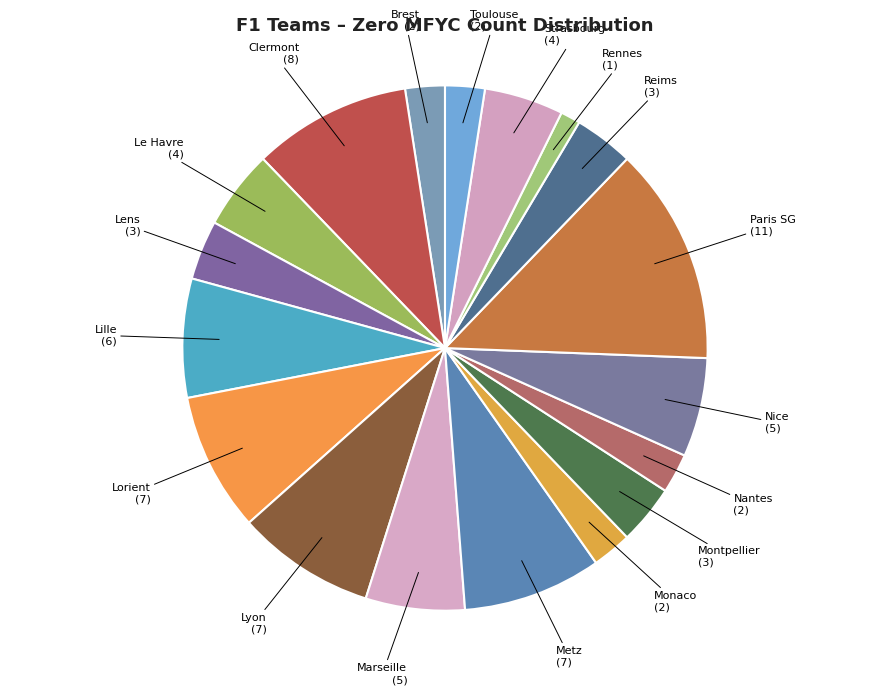

Is there a majority slice in this chart?

No